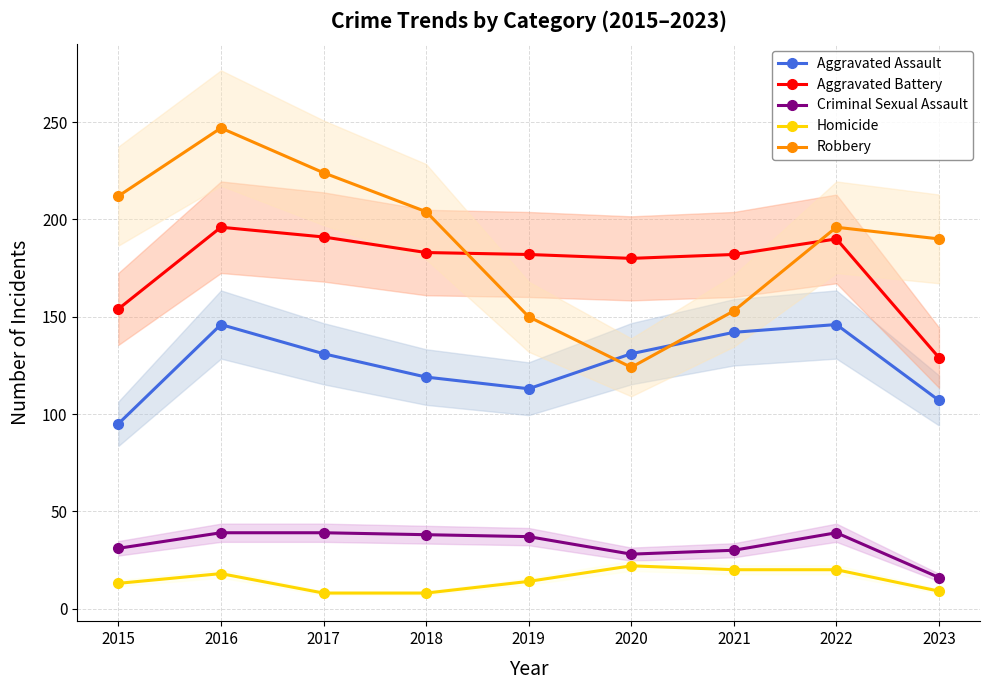

What is the sum of all Homicide values?

132